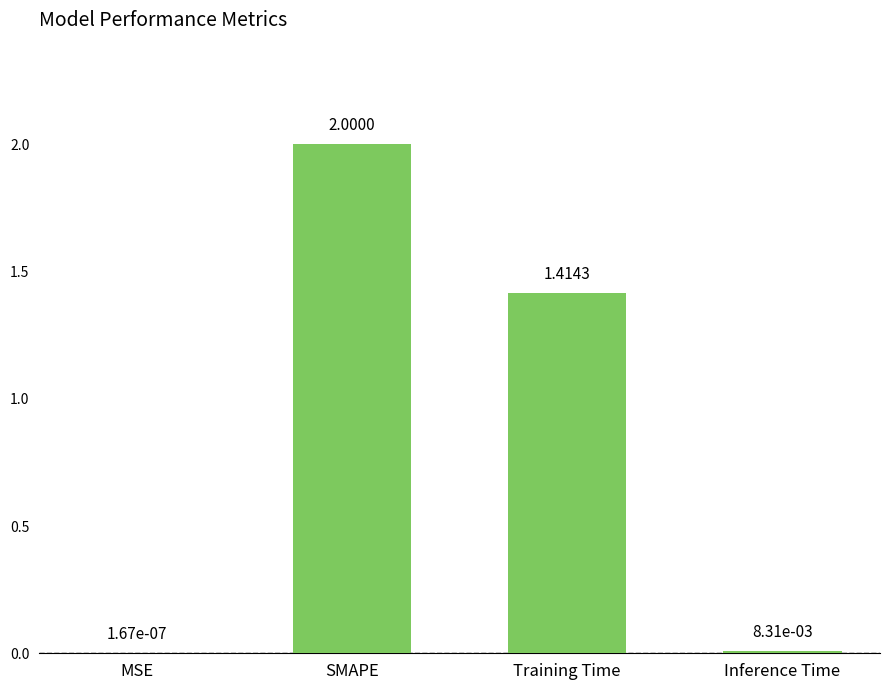

Count the number of data series in this chart.

1